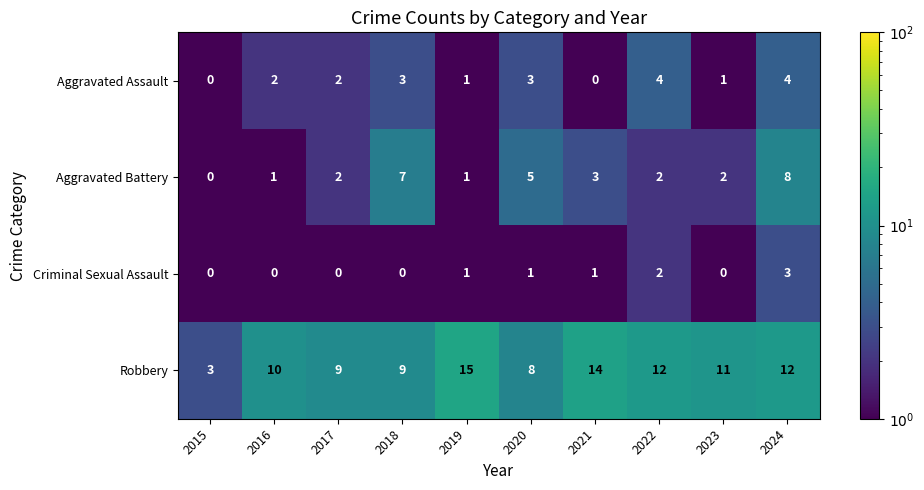

True or false: Aggravated Battery has a value of 2 at 2022.

True